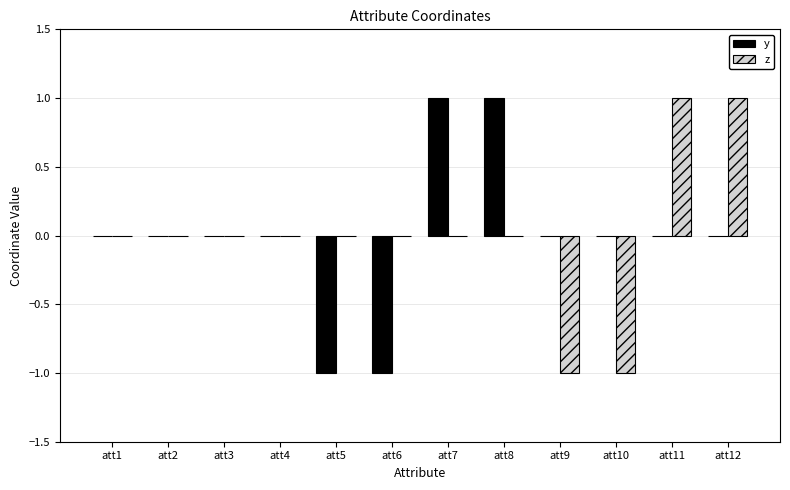

The y series shows -1 at att5. True or false?

True